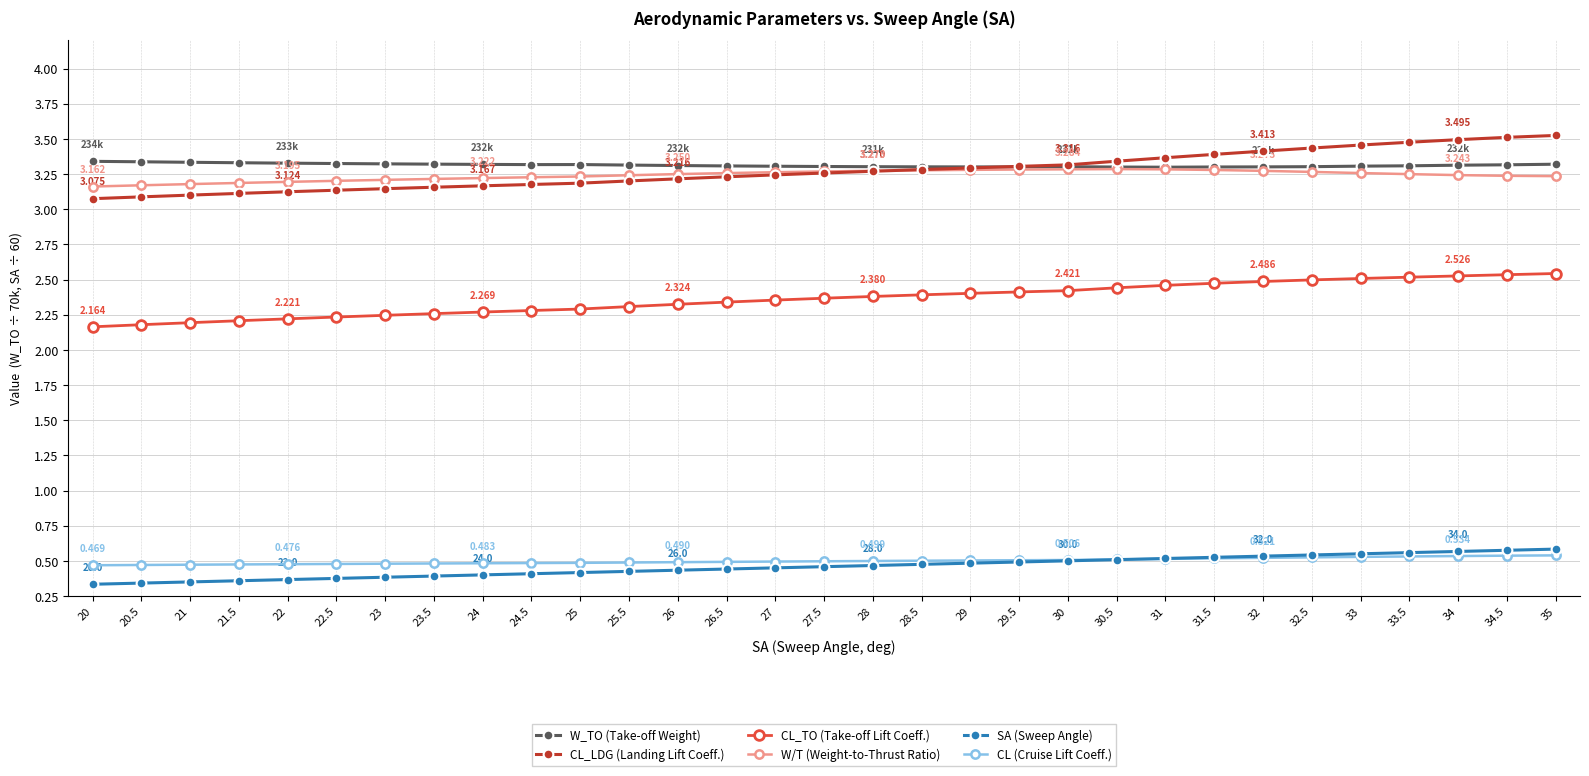

What is the difference between the CL_TO (Take-off Lift Coeff.) values at 27.5 and 33.5?

0.1